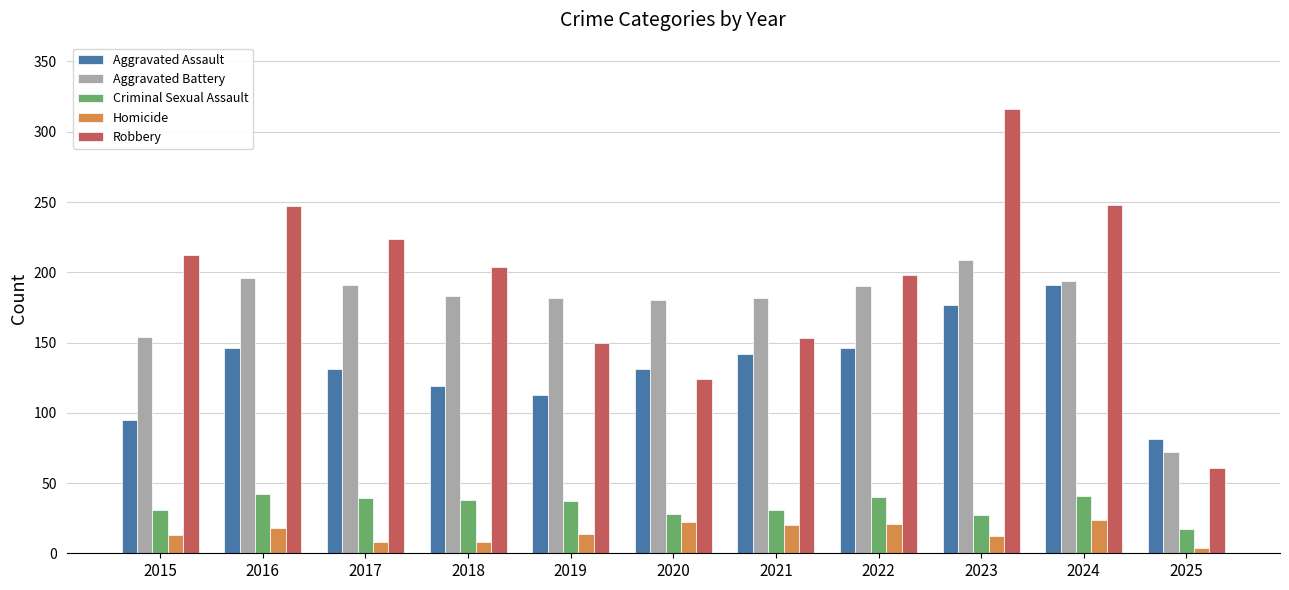

List the series in order of their peak value, lowest first.

Homicide, Criminal Sexual Assault, Aggravated Assault, Aggravated Battery, Robbery